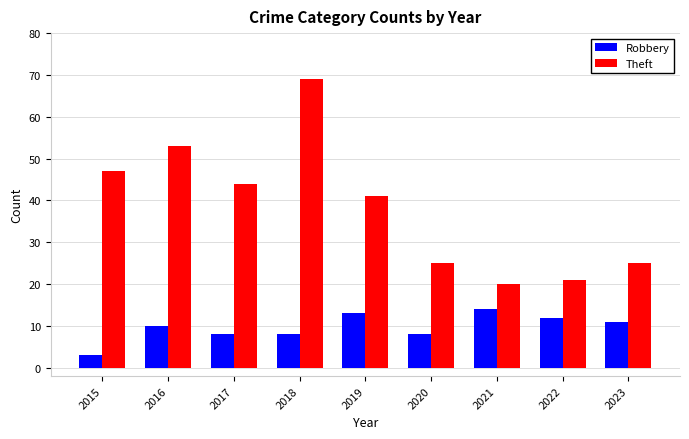

At how many categories does at least one series exceed 54?

1